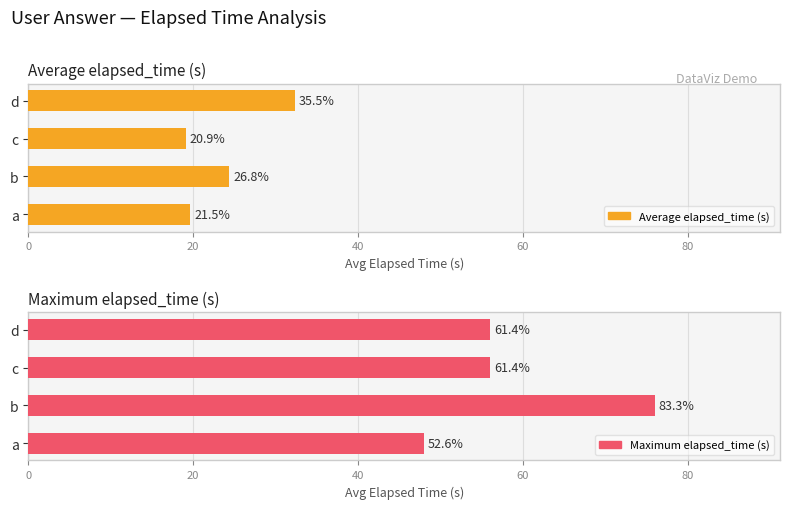

Rank the series by their maximum value, from lowest to highest.

Average elapsed_time (s), Maximum elapsed_time (s)